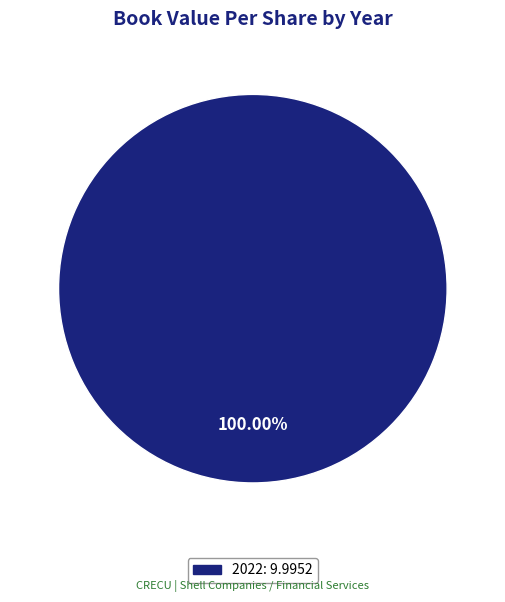

How many segments does this pie chart have?

1